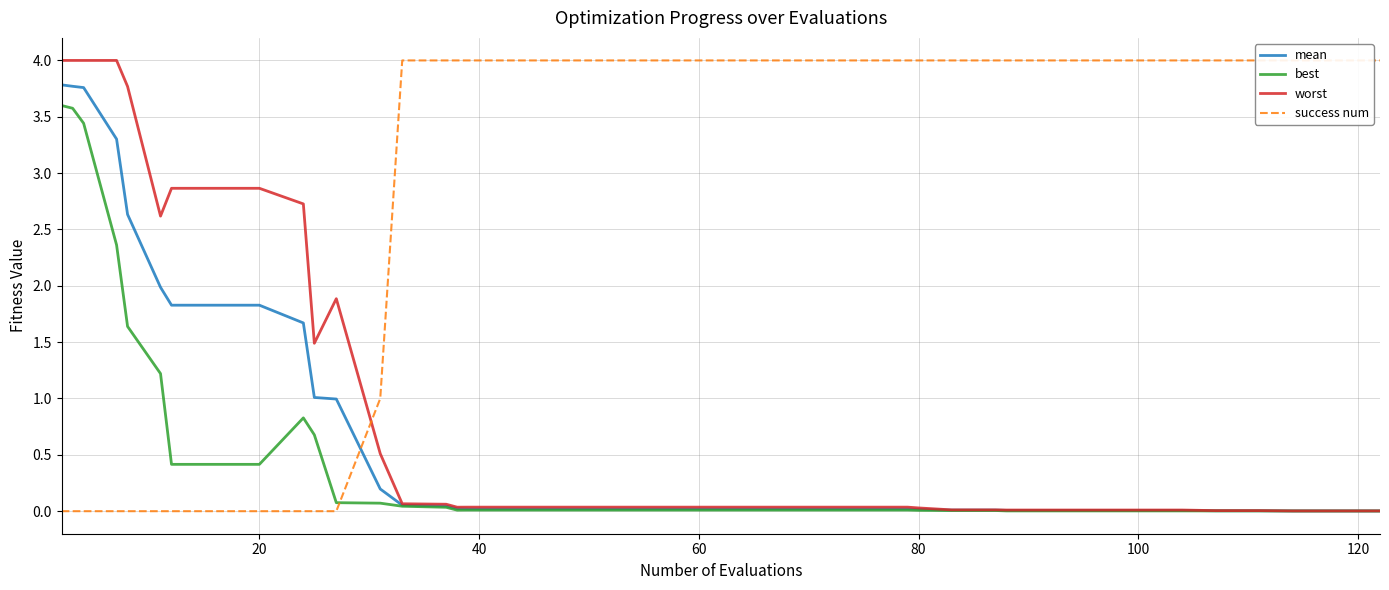

Is the value of success num at 31 greater than the value of best at 21?

Yes